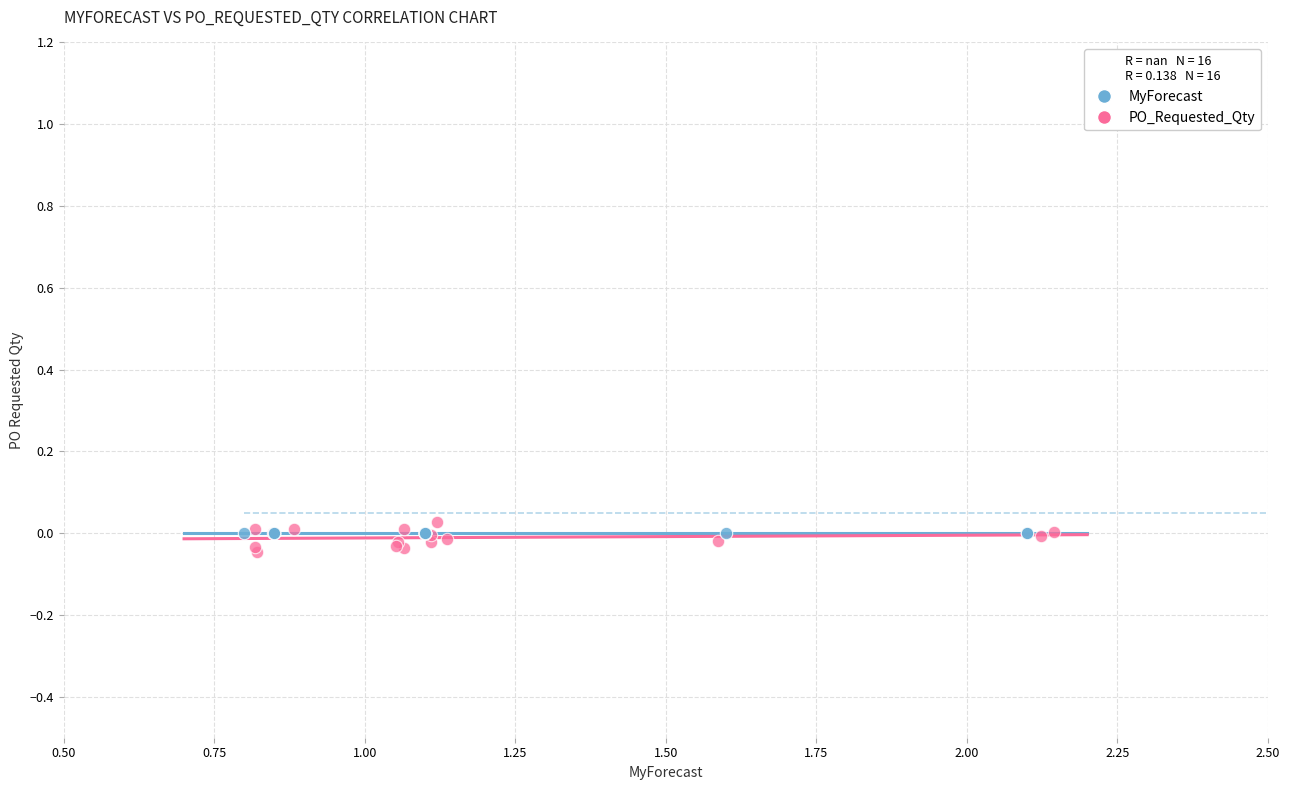

What are all the series names shown in the legend?

MyForecast, PO_Requested_Qty